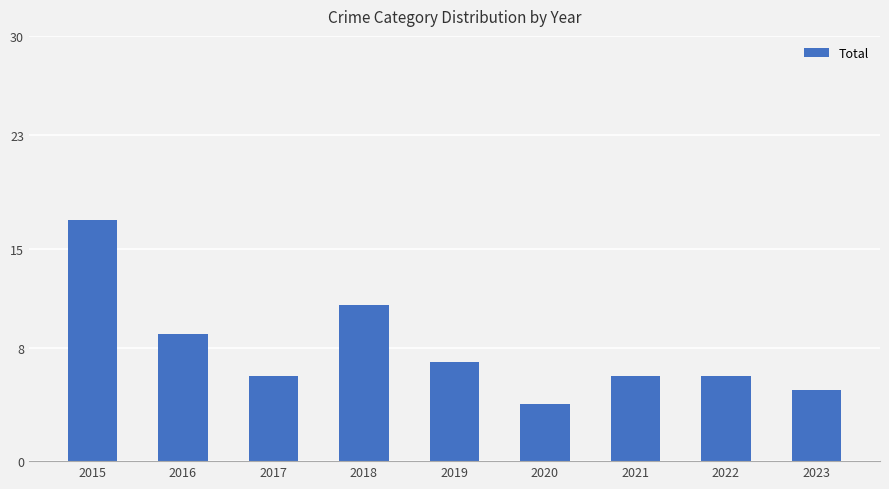

What value does the data have at 2021?

6